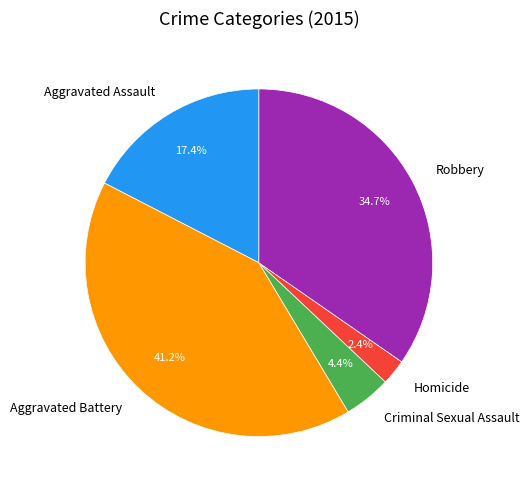

How many segments does this pie chart have?

5